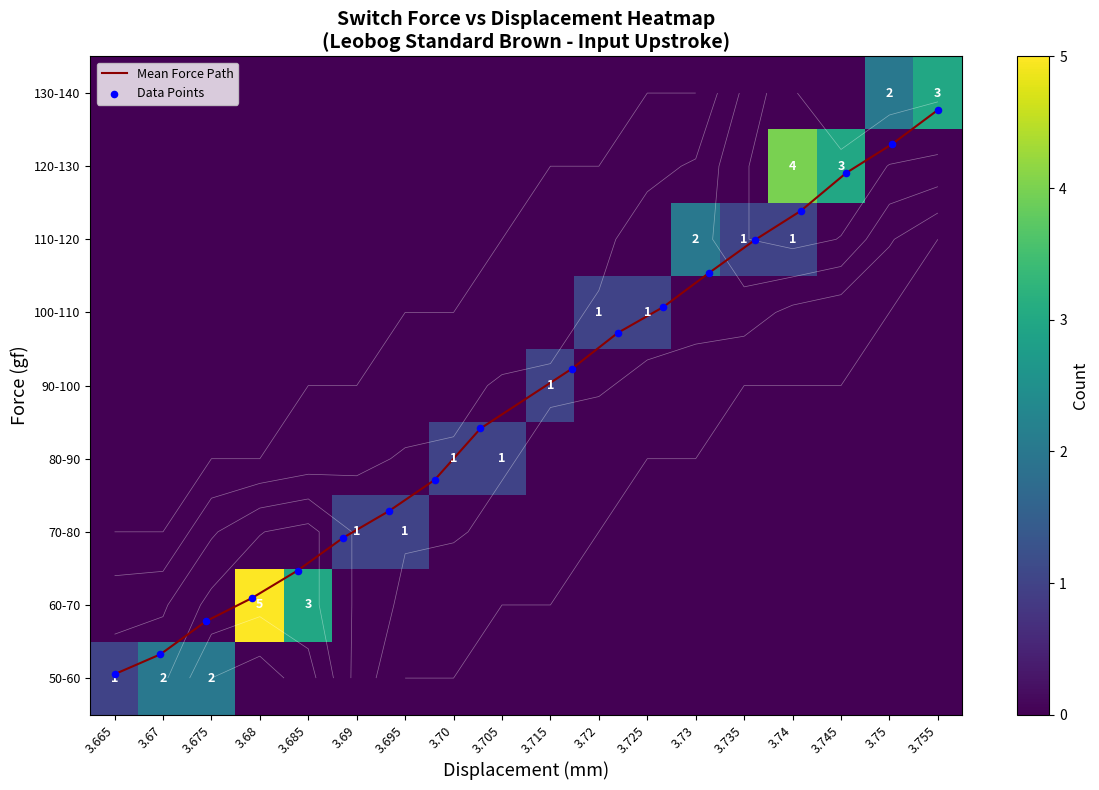

The value of 90-100 at 3.685 is 0.0. True or false?

True